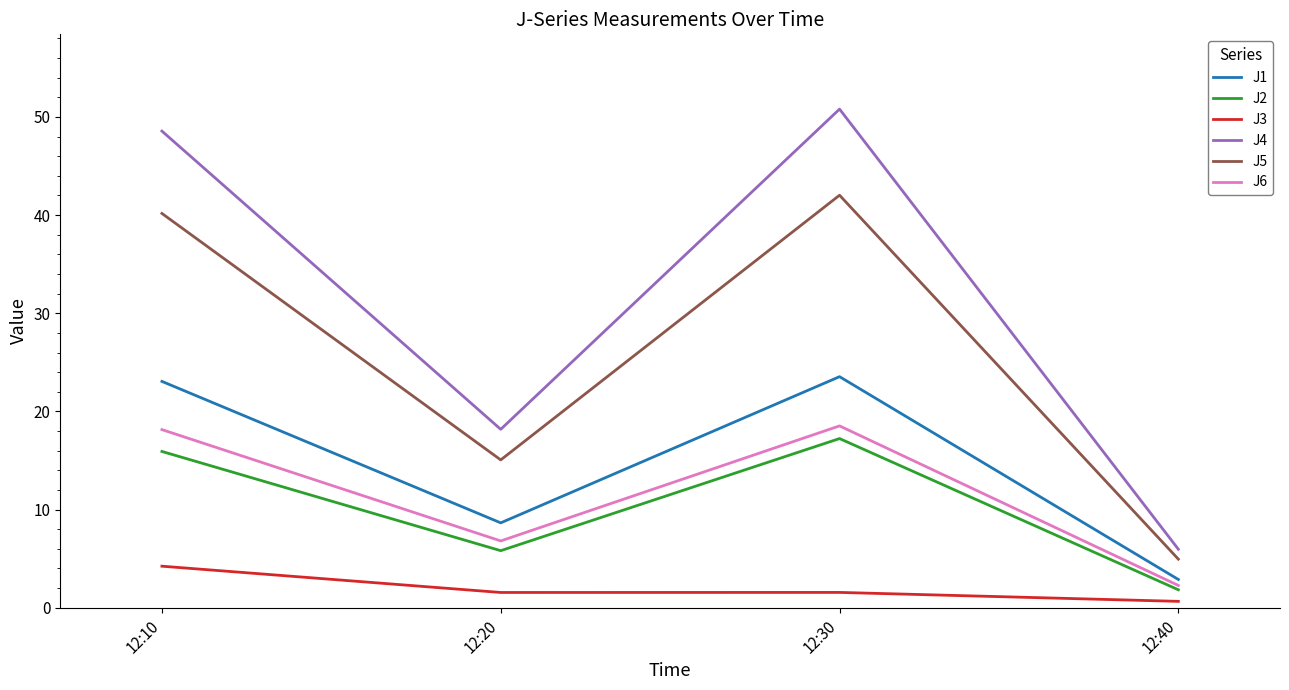

At which category does J6 reach its first local peak?

12:30